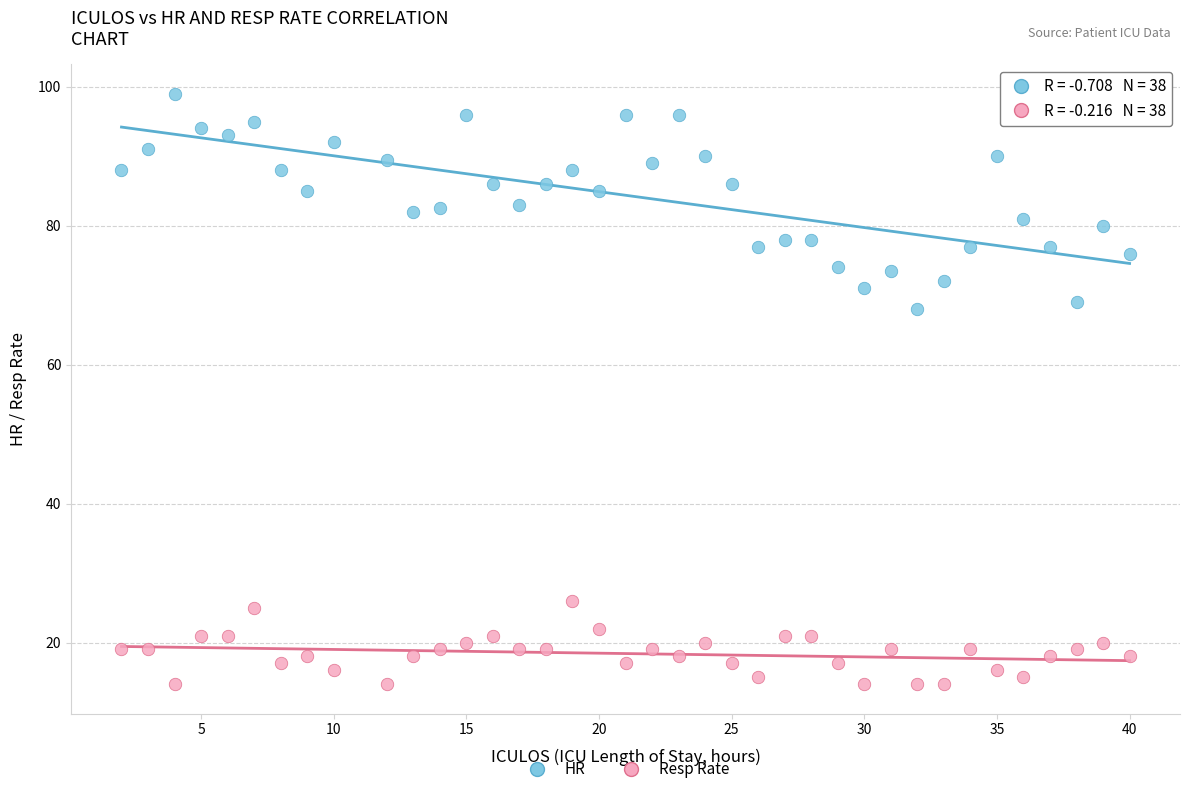

Which series contains the lowest Y value?

Resp Rate